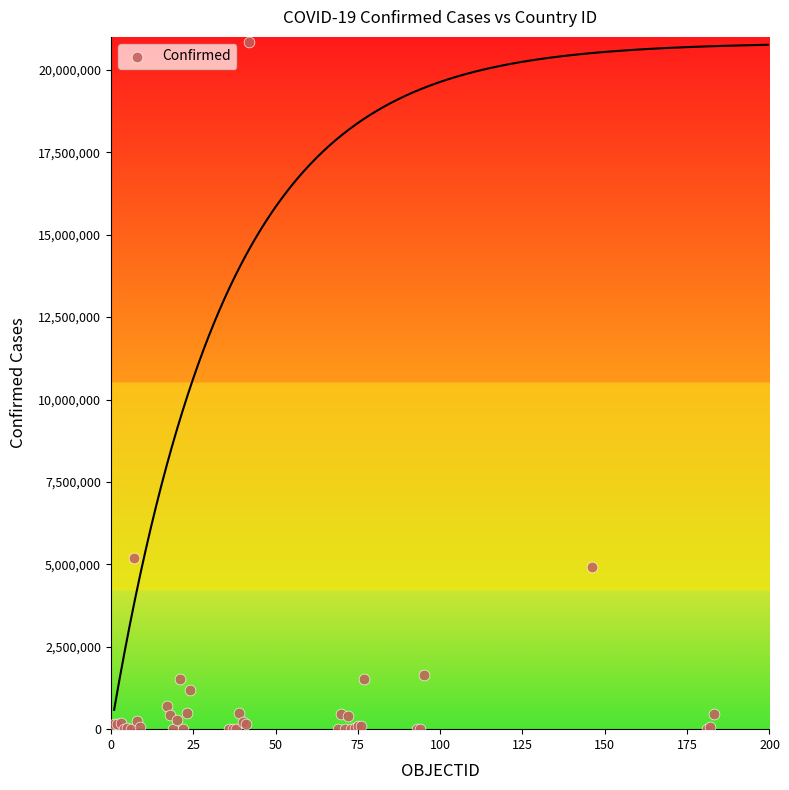

What Y value in the scatter plot is closest to 10416122?

5195601